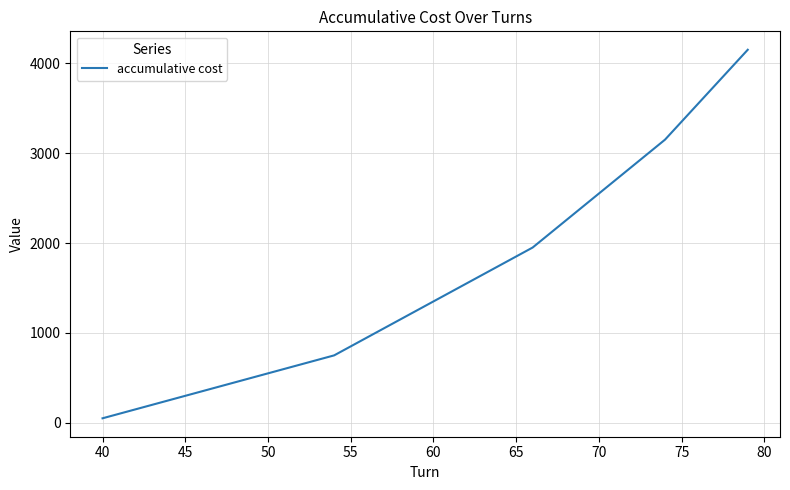

What is the greatest value displayed?

4150